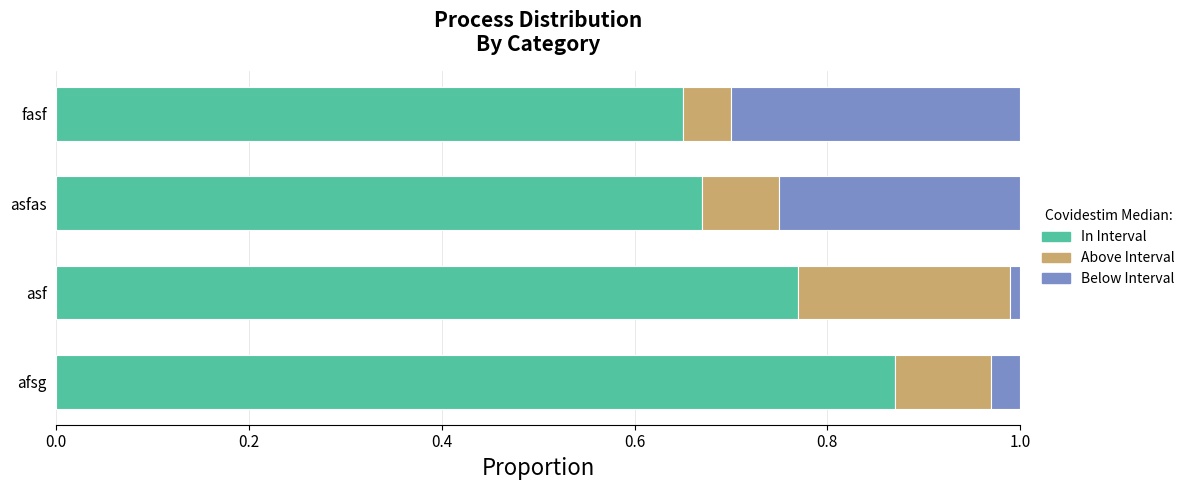

Which category has the highest value in the In Interval series?

afsg